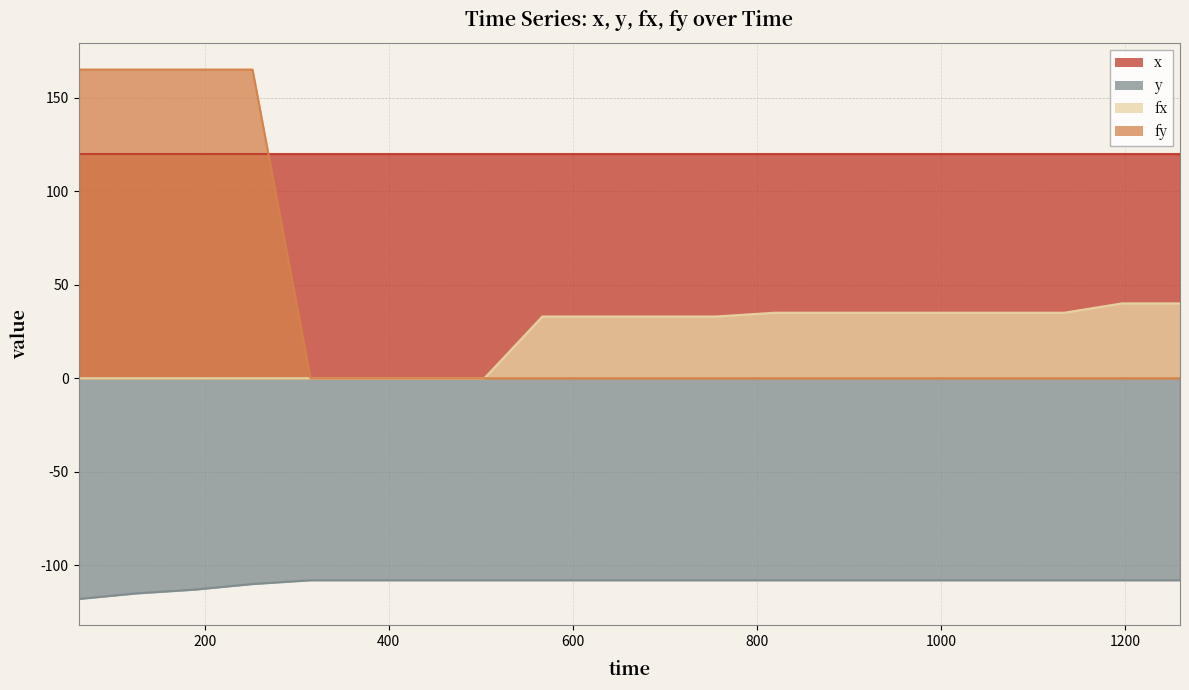

True or false: fy and y intersect in this chart.

False